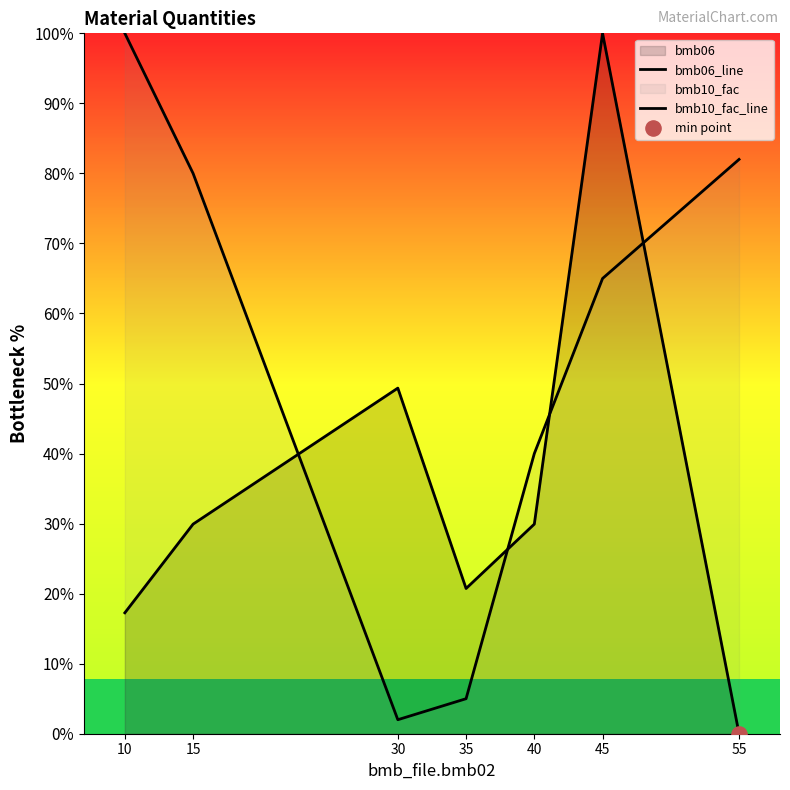

Which series reaches the minimum Y coordinate?

bmb06_line